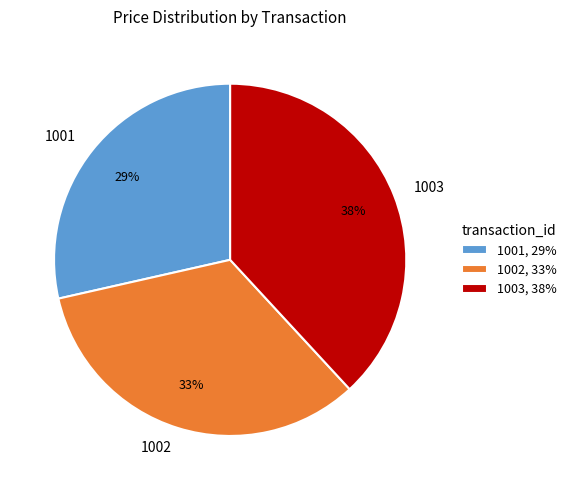

To the nearest percent, what percentage of the pie is 1003?

38%